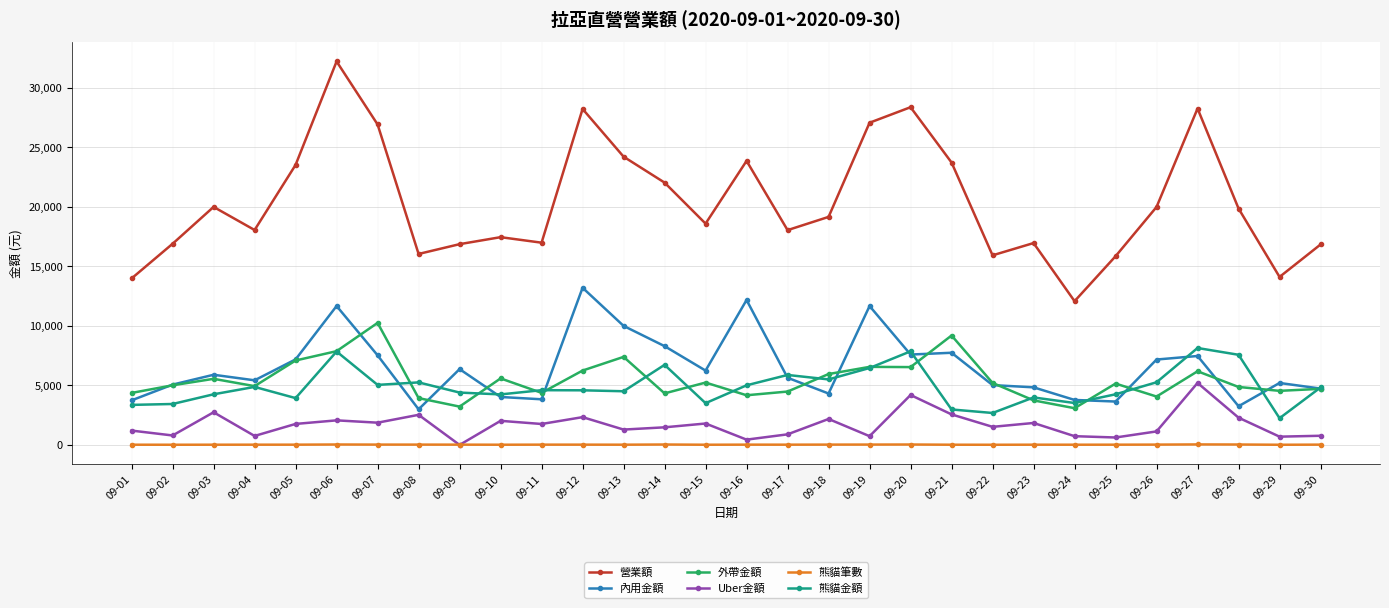

What is the spread (max minus min) of values at 09-27?

28226.0